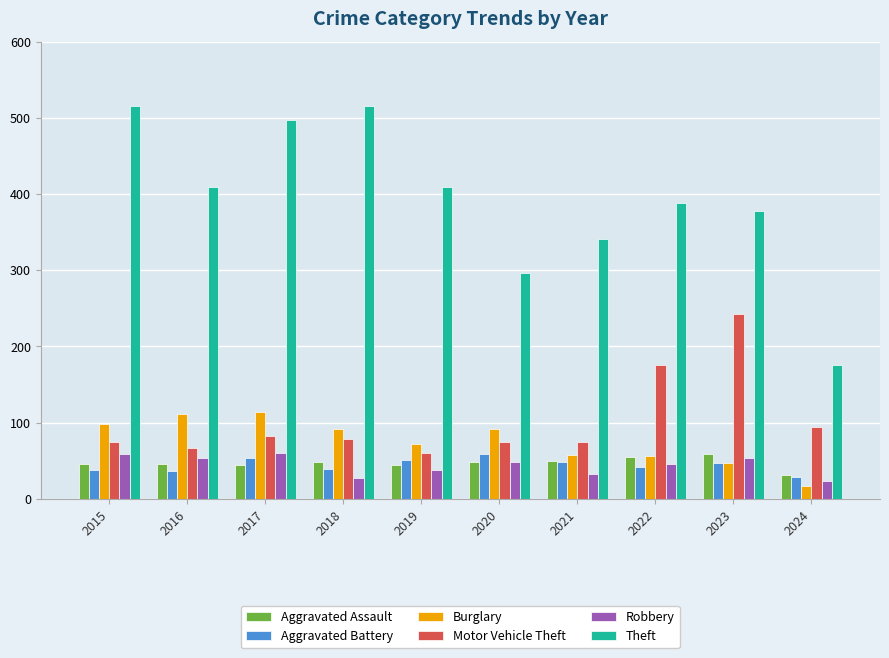

What is the highest value of the Aggravated Battery series?

59